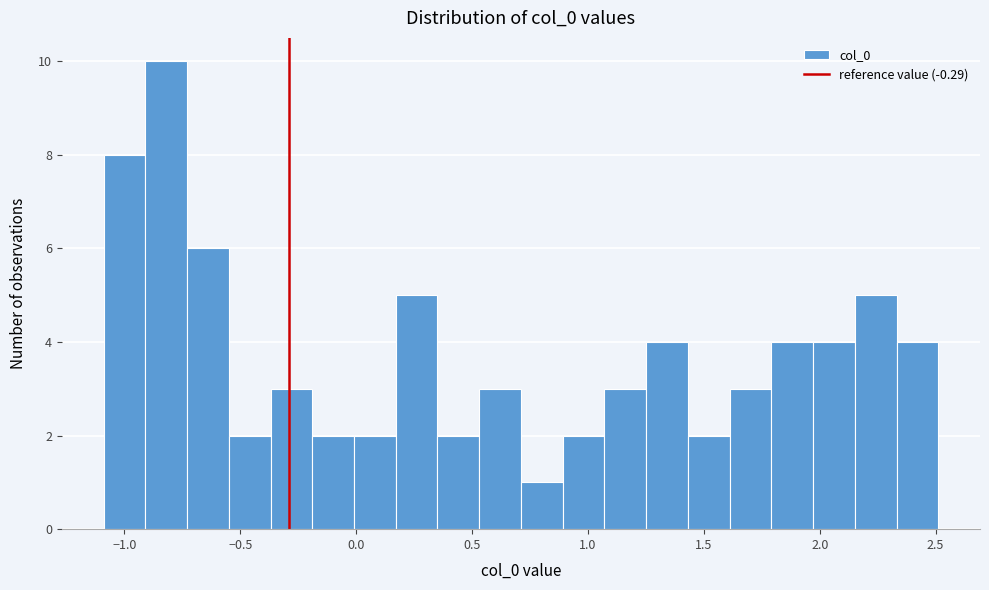

Read against the x-axis, roughly where is the centre of the tallest bar?

-0.80